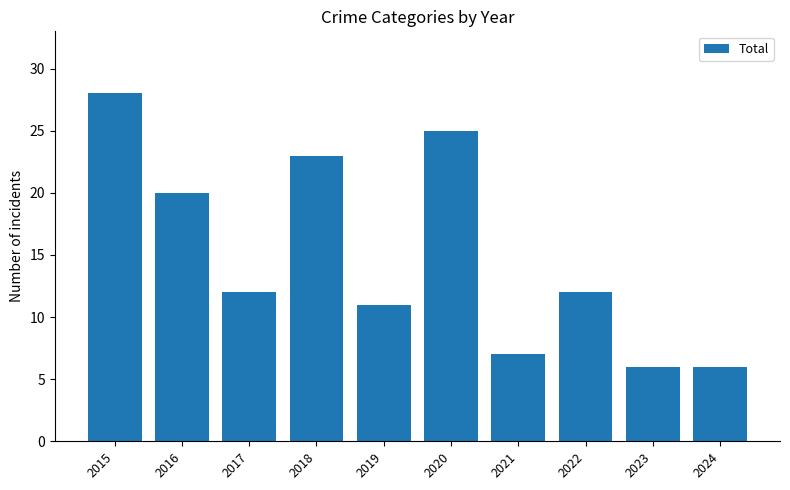

Reading left to right, list all the values displayed in this chart.

2015=28	2016=20	2017=12	2018=23	2019=11	2020=25	2021=7	2022=12	2023=6	2024=6